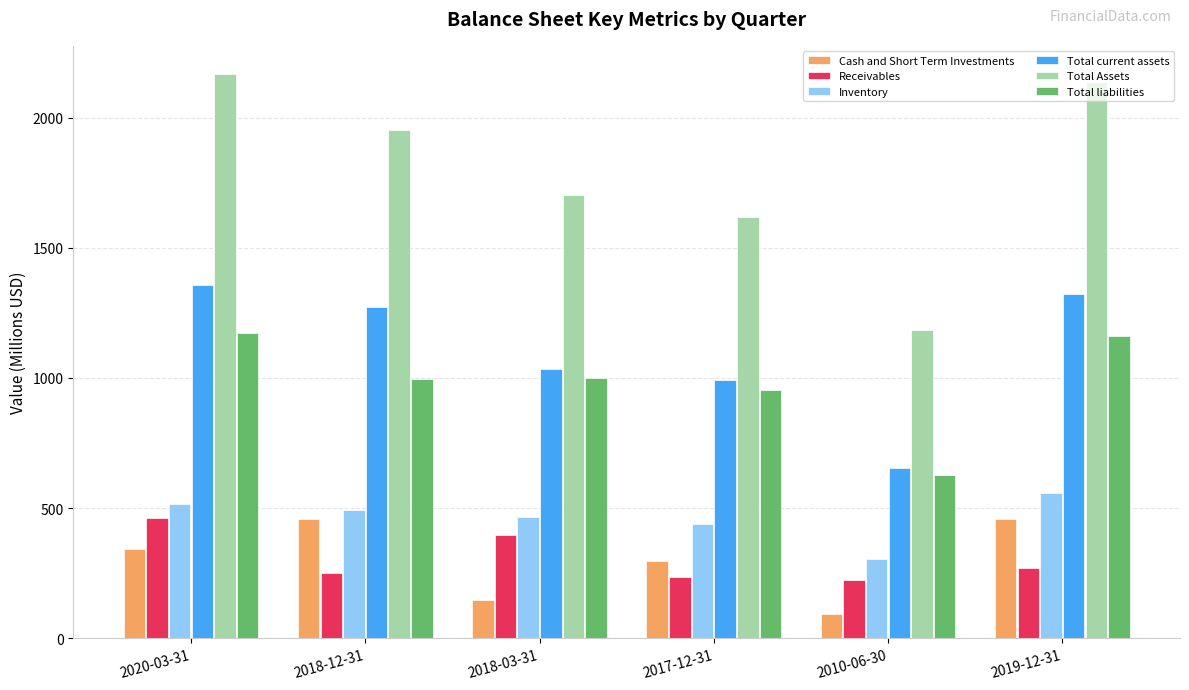

The Total current assets series shows 652.2 at 2010-06-30. True or false?

True